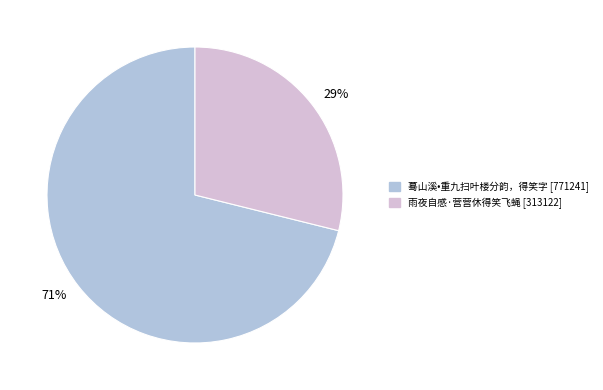

Which category has the smallest portion of the pie?

29%